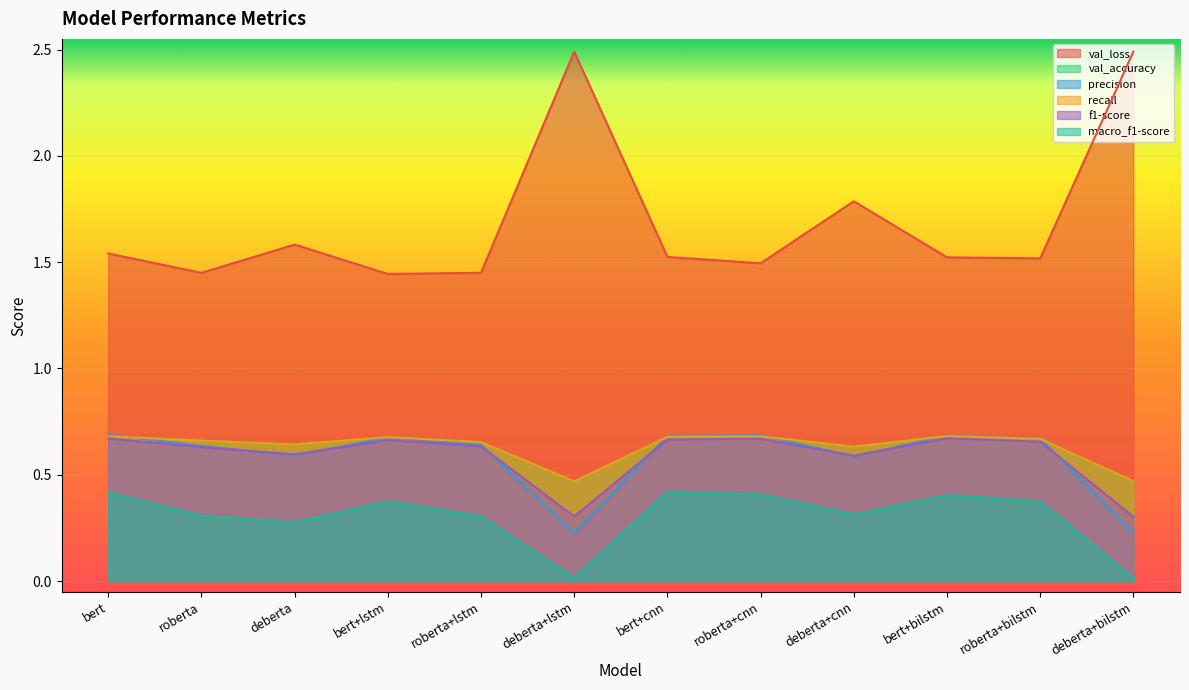

Which series has the largest total across all categories?

val_loss